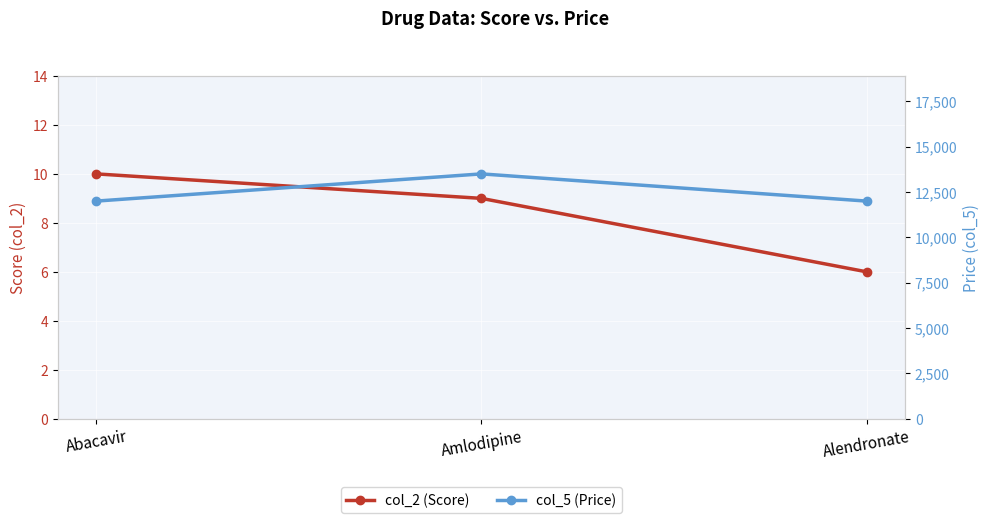

List the labels in order of col_5 (Price) value, largest first.

Amlodipine, Abacavir, Alendronate